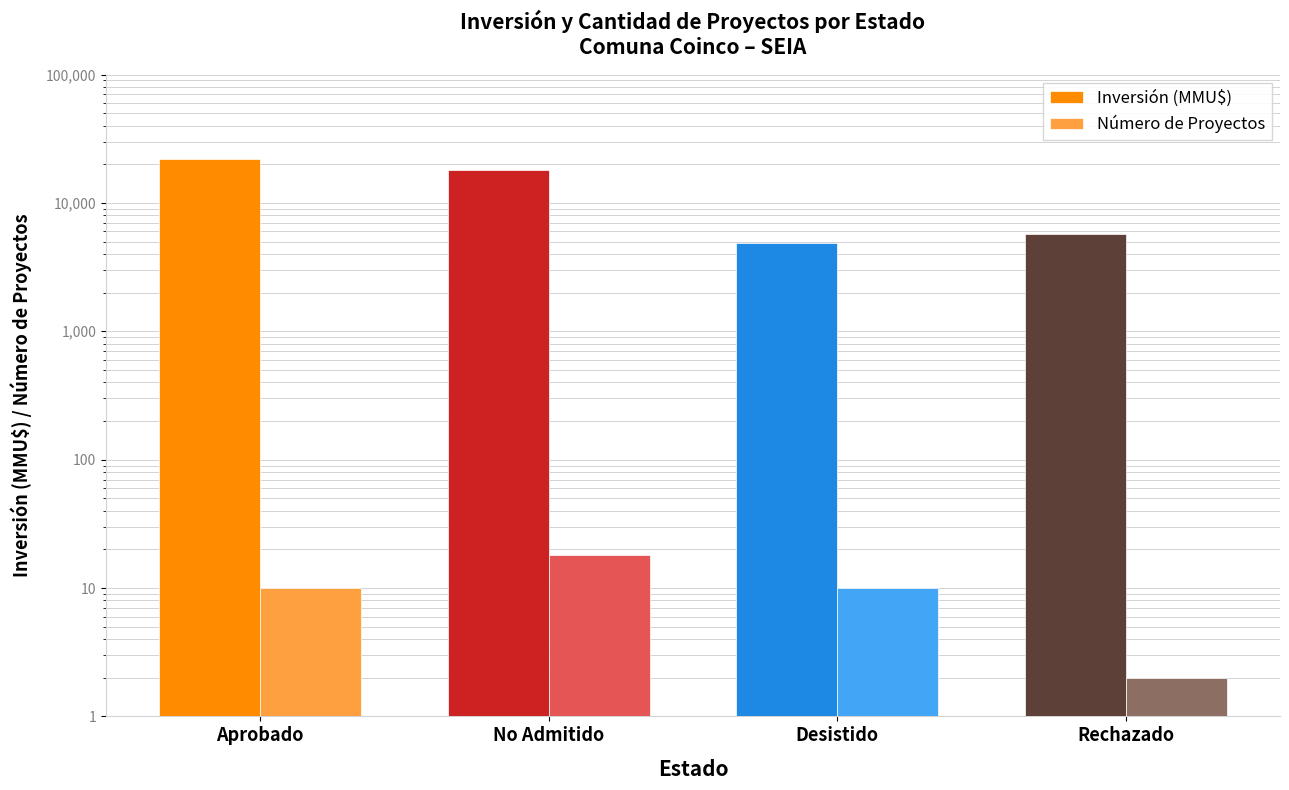

Which series has the largest total across all categories?

Inversión (MMU$)